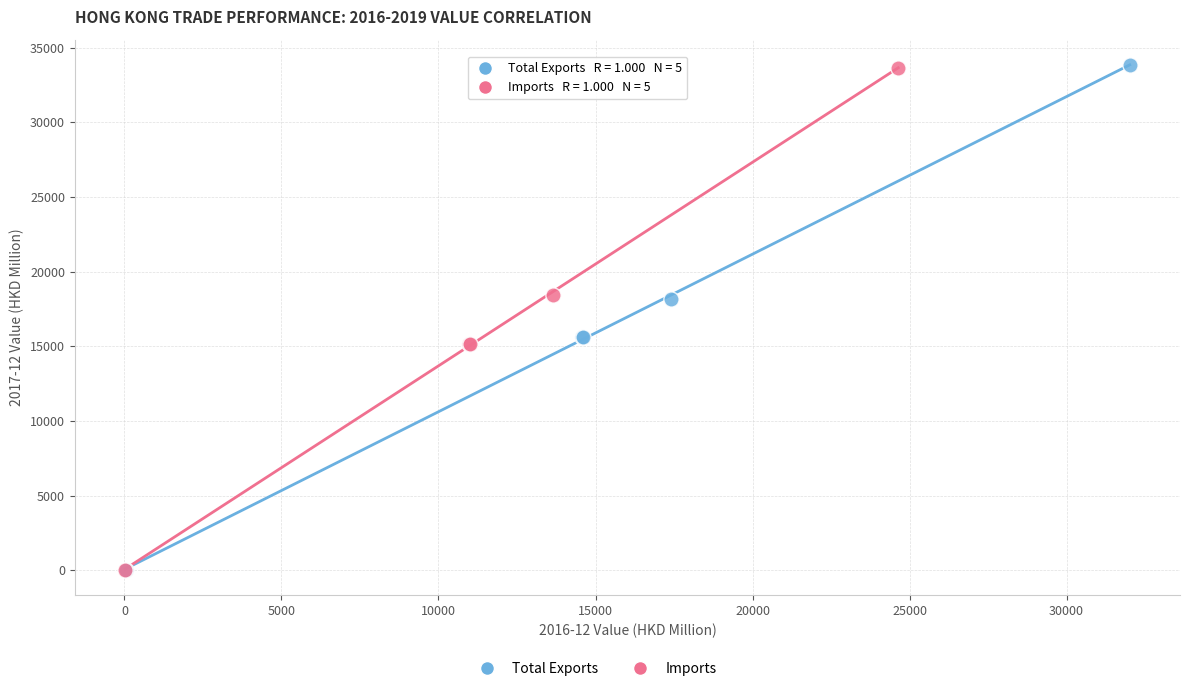

Which series has the widest spread of Y values?

Total Exports